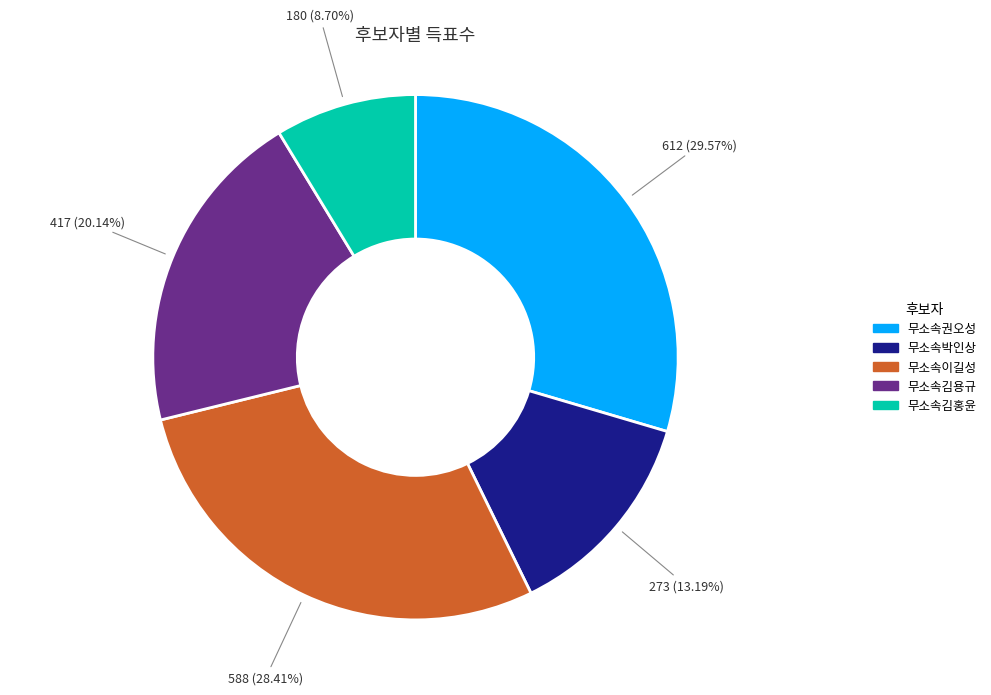

To the nearest percent, what is the difference between the 무소속김용규 and 무소속김홍윤 slice percentages?

11%